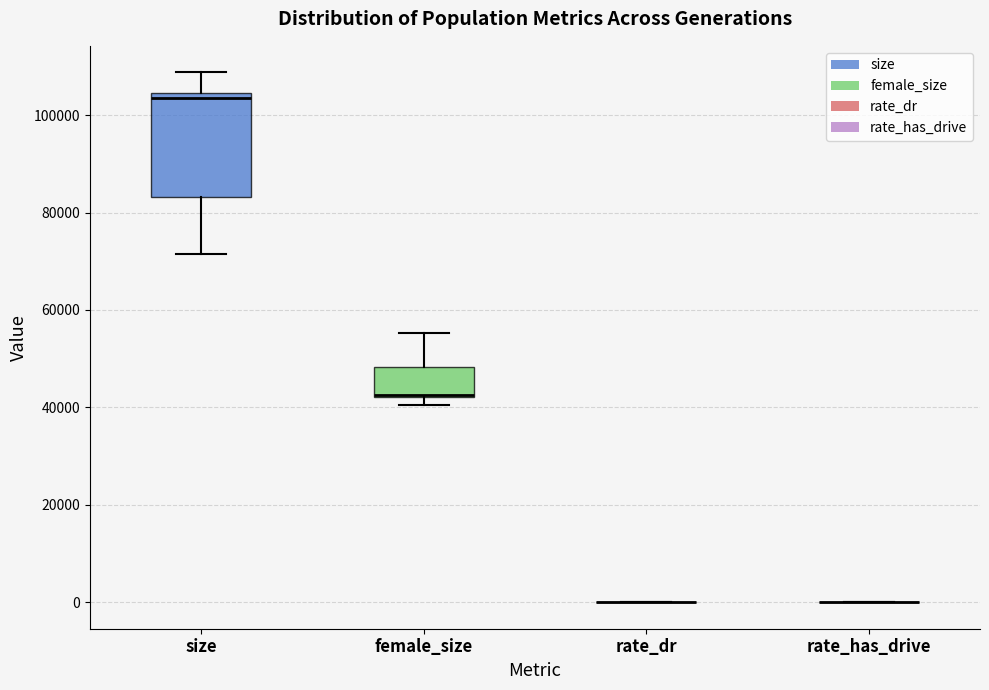

Which box is the tallest, from its lower edge to its upper edge?

size